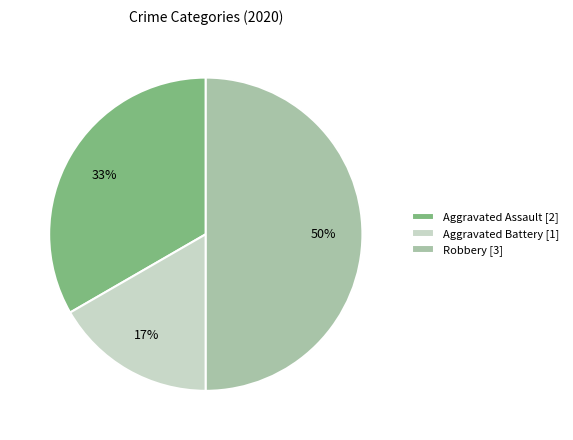

How many segments does this pie chart have?

3